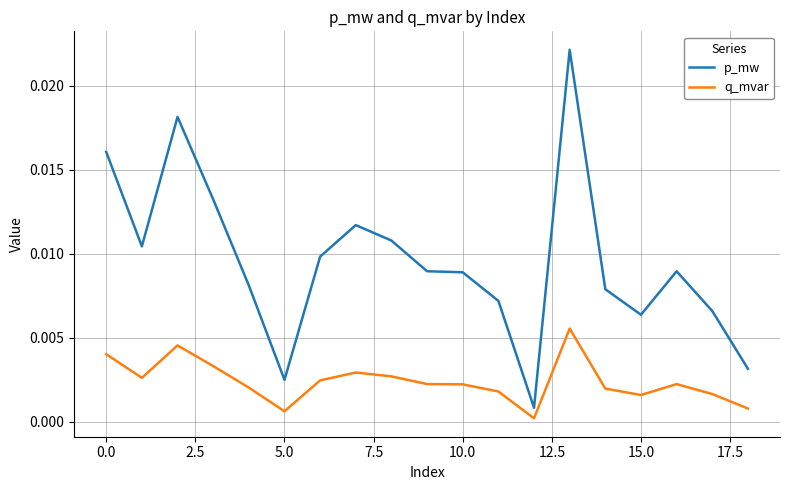

List the series in order of their overall mean, lowest first.

q_mvar, p_mw